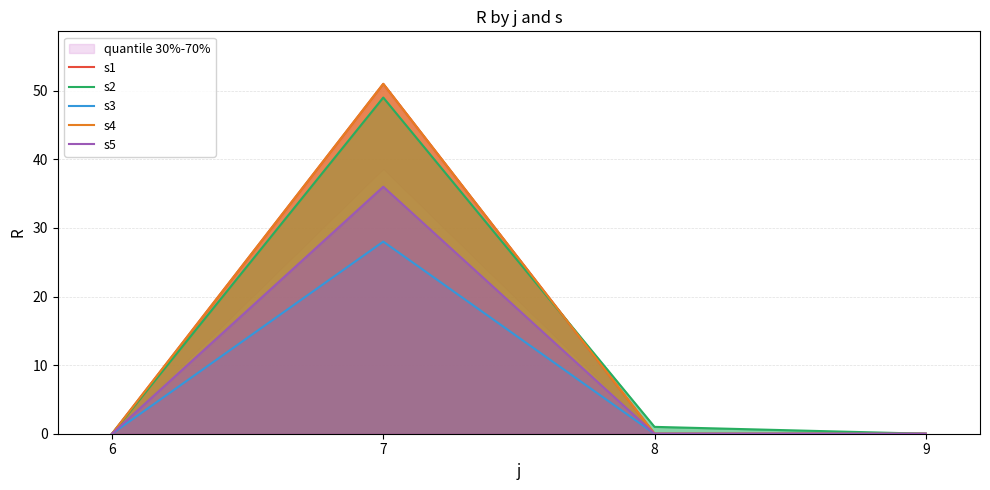

How many data points does each series have?

4